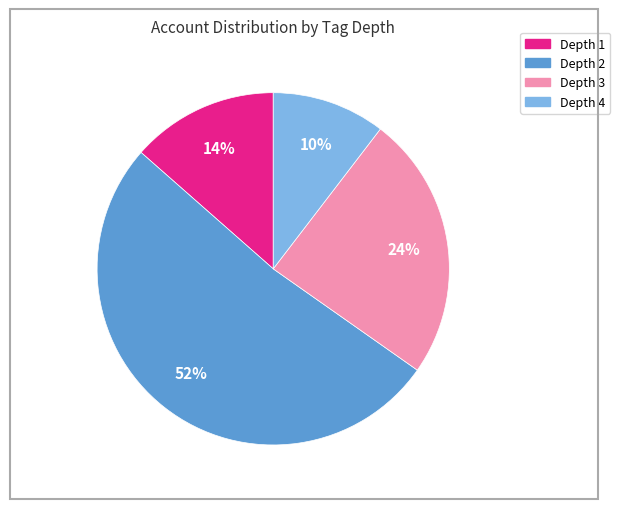

To the nearest percent, what is the average slice percentage?

25%